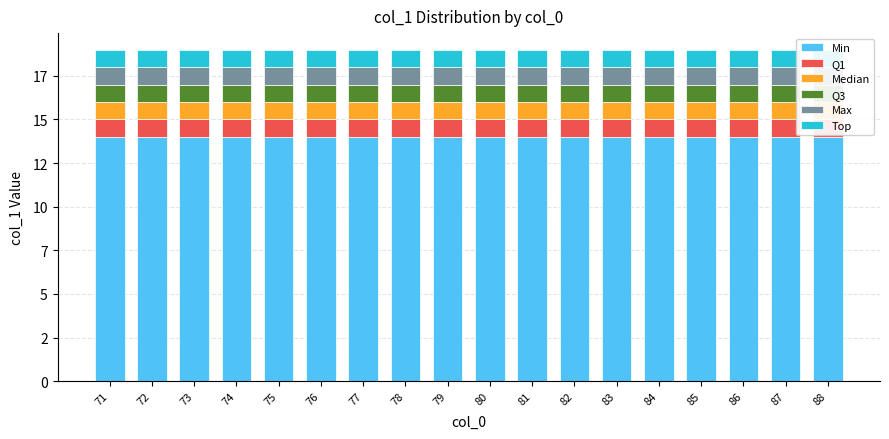

The value of Q1 at 84 is 2. True or false?

False